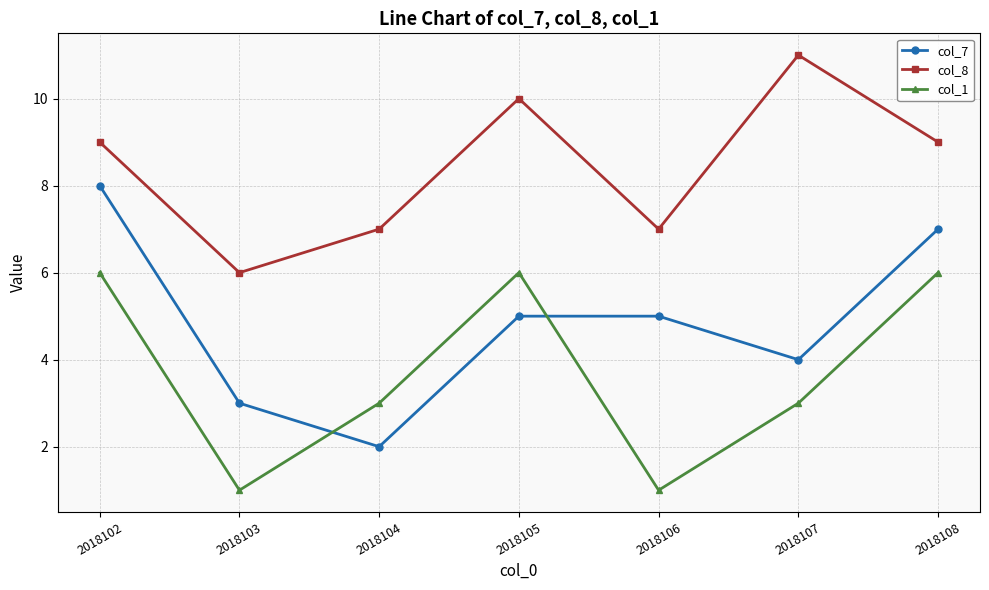

Does the chart display data point markers on the line(s)?

Yes